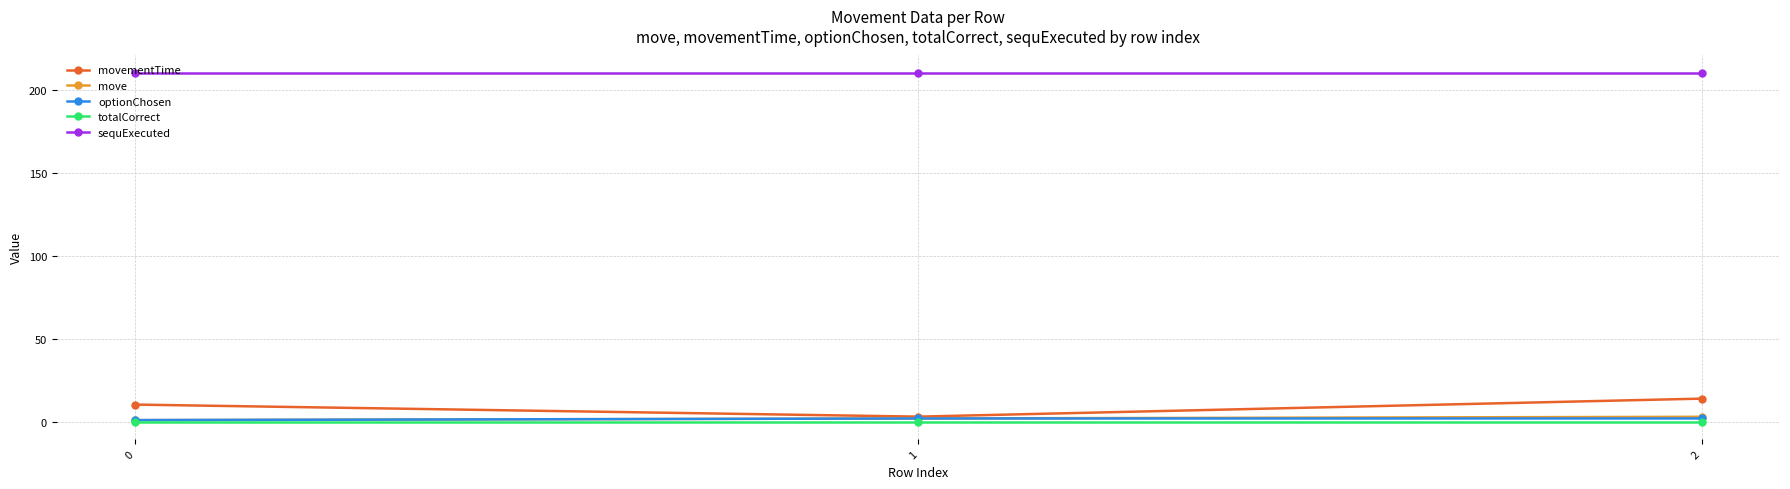

How many lines are shown in the chart?

5